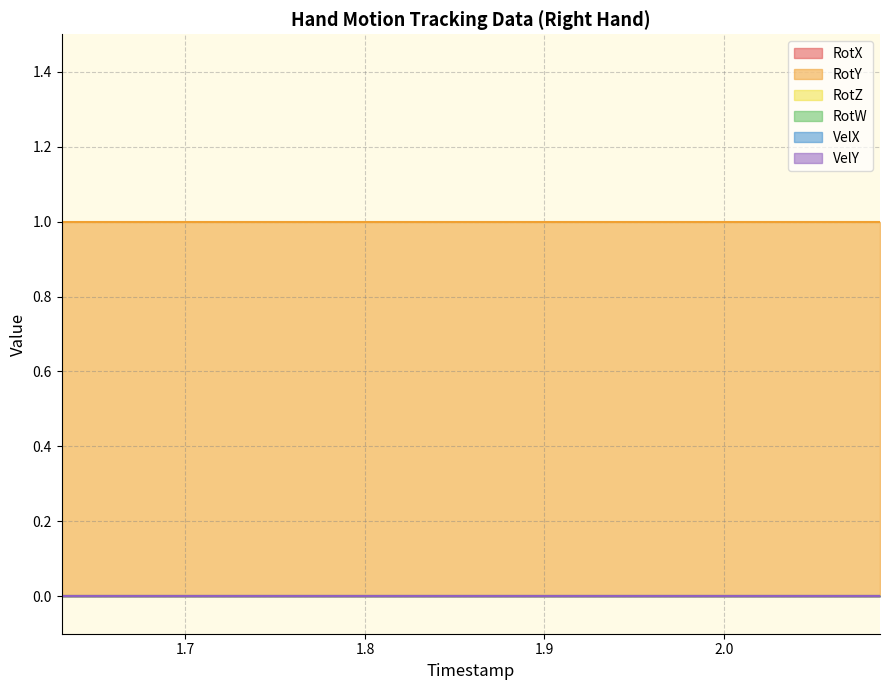

Is it true that RotX equals 0 at 1.945?

True